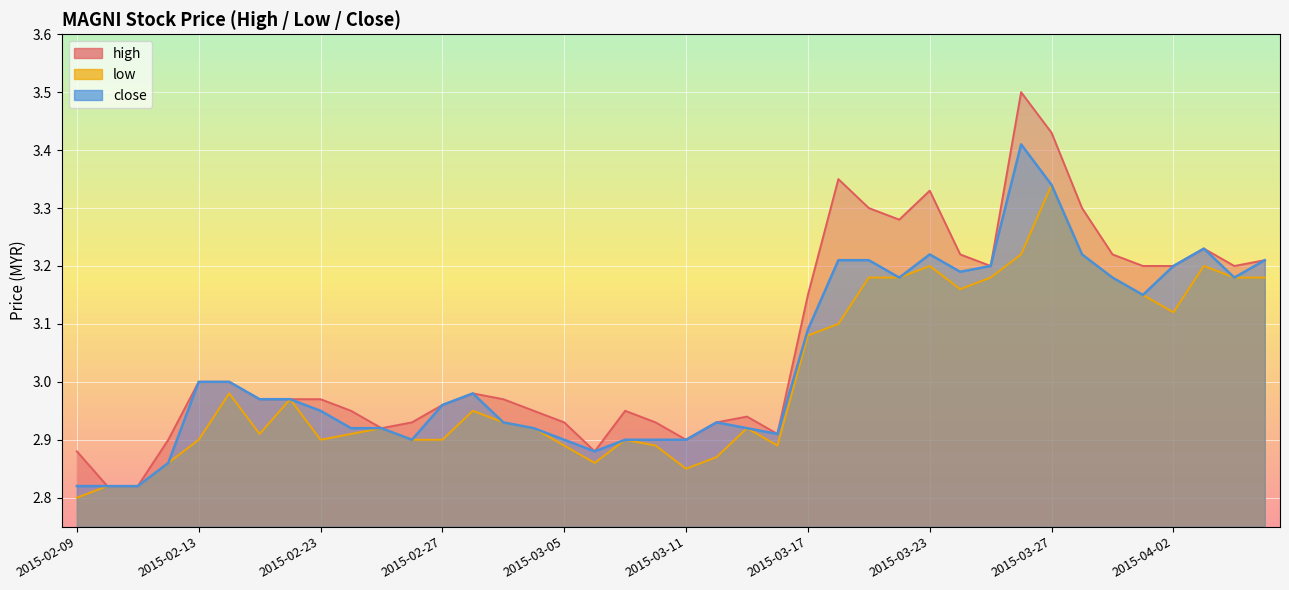

Reading left to right, transcribe all the data shown in this chart.

high: 2.9	2.8	2.8	2.9	3.0	3.0	3.0	3.0	3.0	3.0	2.9	2.9	3.0	3.0	3.0	3.0	2.9	2.9	3.0	2.9	2.9	2.9	2.9	2.9	3.1	3.4	3.3	3.3	3.3	3.2	3.2	3.5	3.4	3.3	3.2	3.2	3.2	3.2	3.2	3.2
low: 2.8	2.8	2.8	2.9	2.9	3.0	2.9	3.0	2.9	2.9	2.9	2.9	2.9	3.0	2.9	2.9	2.9	2.9	2.9	2.9	2.9	2.9	2.9	2.9	3.1	3.1	3.2	3.2	3.2	3.2	3.2	3.2	3.3	3.2	3.2	3.1	3.1	3.2	3.2	3.2
close: 2.8	2.8	2.8	2.9	3.0	3.0	3.0	3.0	3.0	2.9	2.9	2.9	3.0	3.0	2.9	2.9	2.9	2.9	2.9	2.9	2.9	2.9	2.9	2.9	3.1	3.2	3.2	3.2	3.2	3.2	3.2	3.4	3.3	3.2	3.2	3.1	3.2	3.2	3.2	3.2